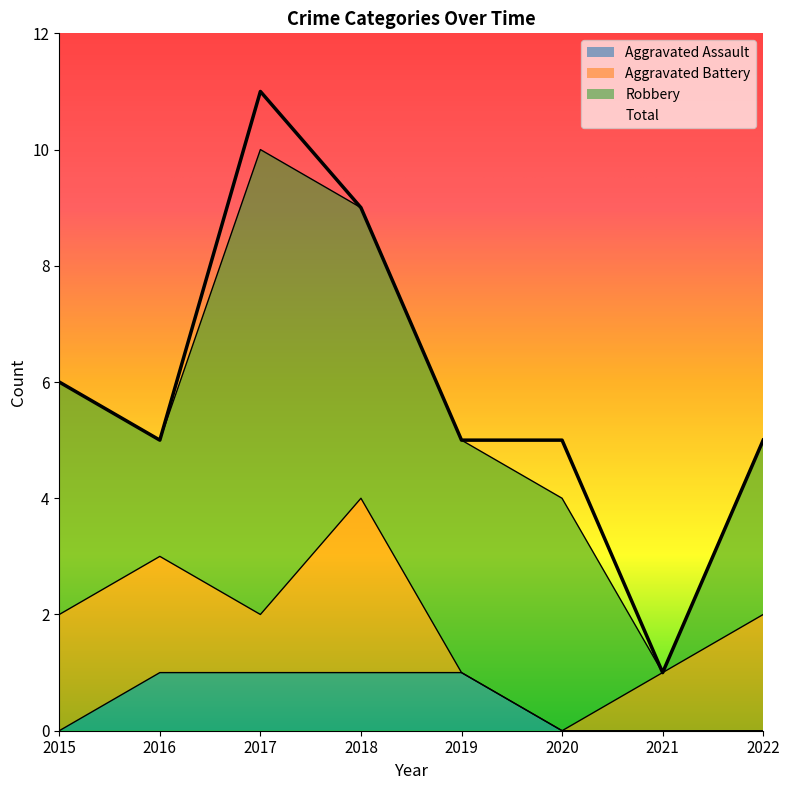

Where is Aggravated Assault nearest to the value 0?

2015